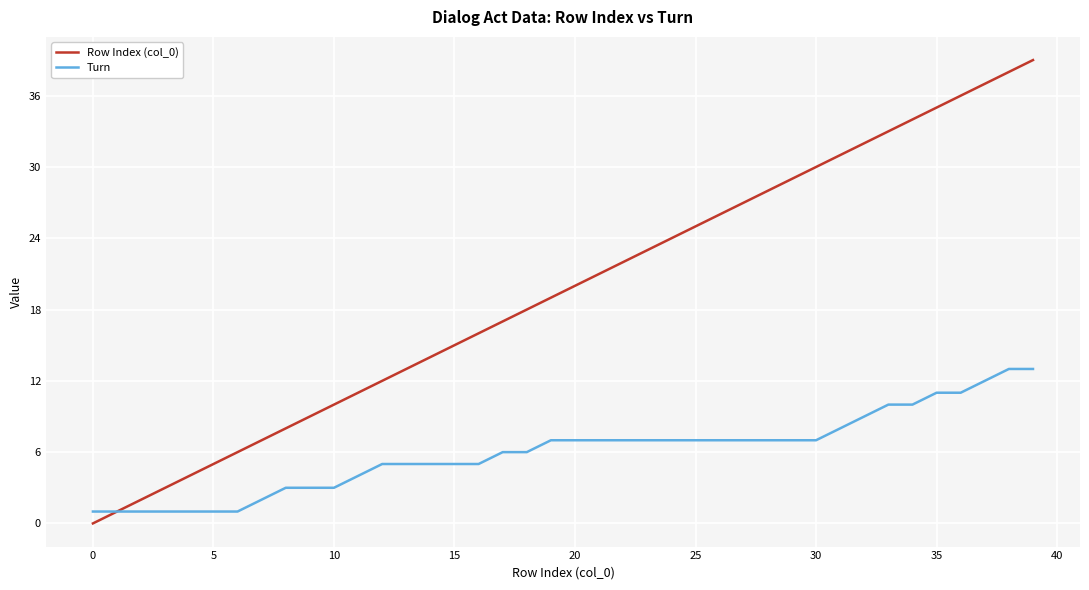

How many lines are shown in the chart?

2